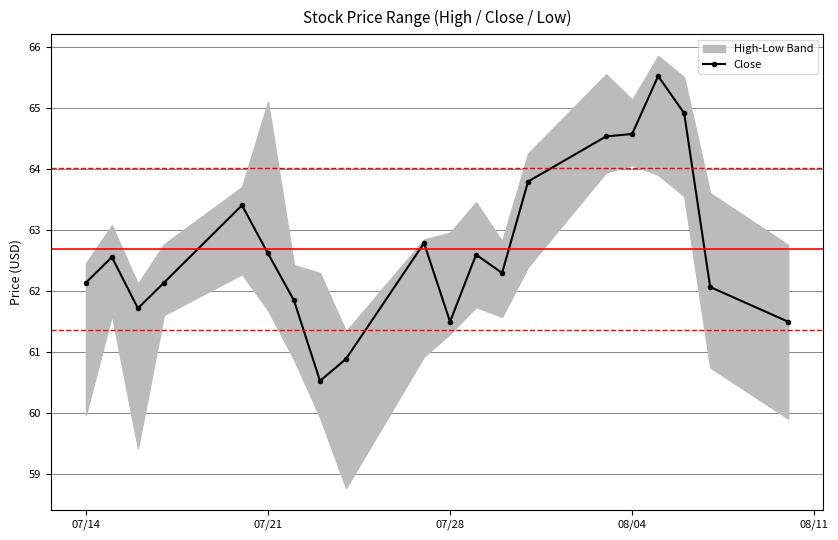

What is the highest value of the Close series?

65.5